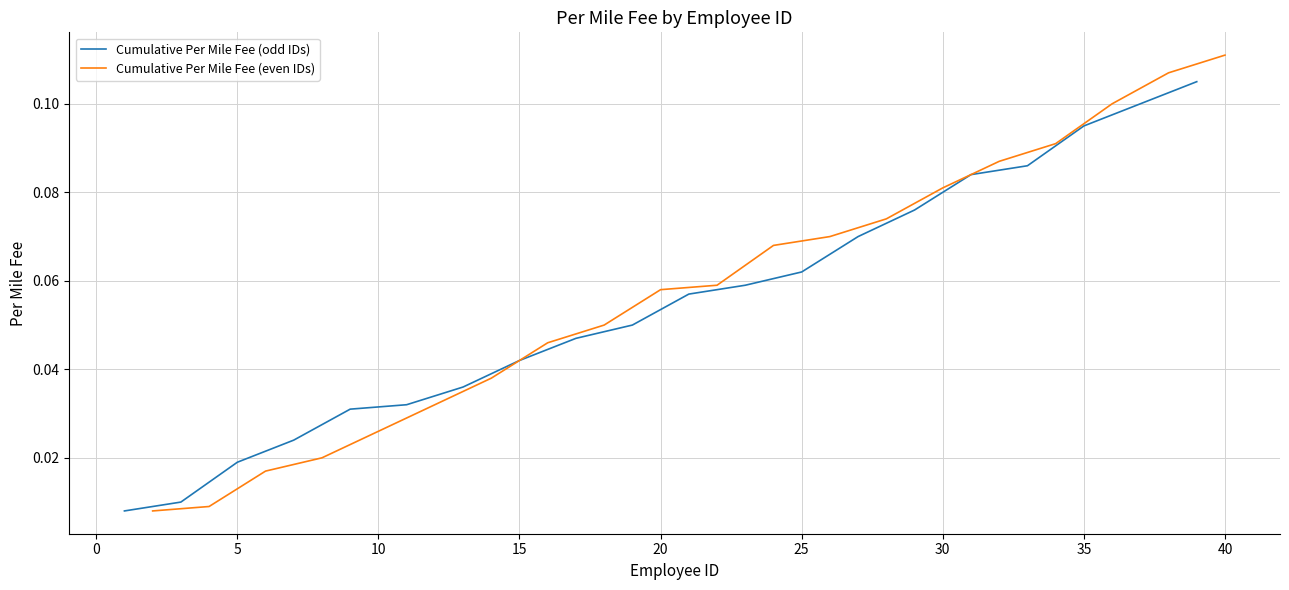

What is the highest value of the Cumulative Per Mile Fee (even IDs) series?

0.1